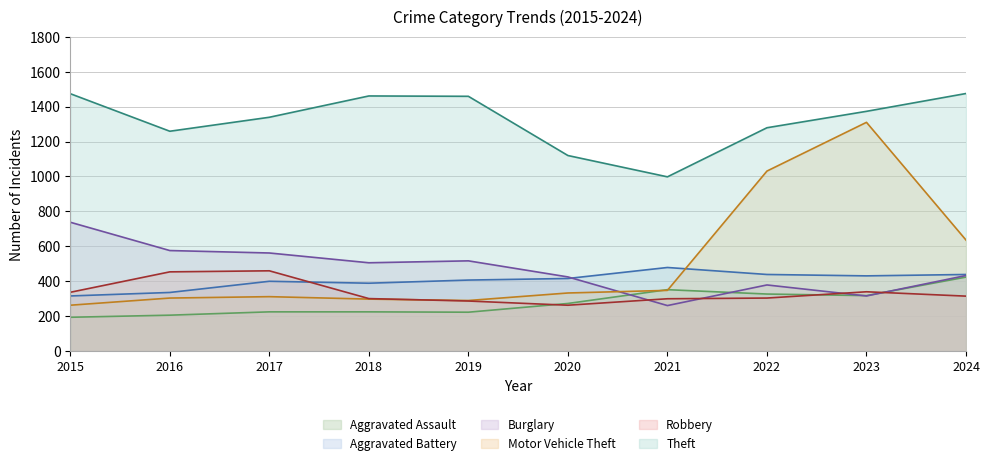

What is the difference between the Aggravated Assault values at 2018 and 2023?

93